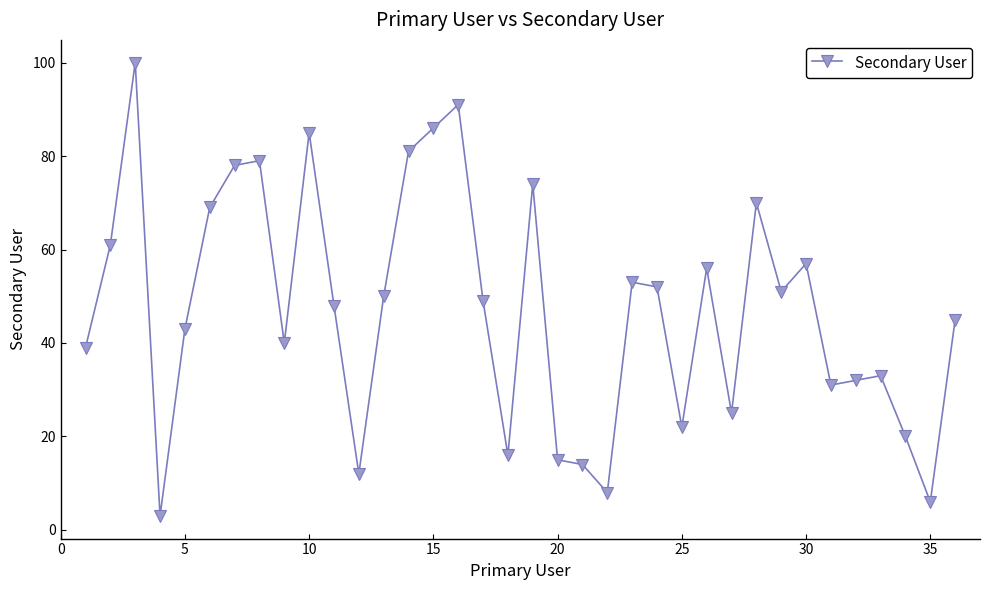

What is the sum of all values?

1694